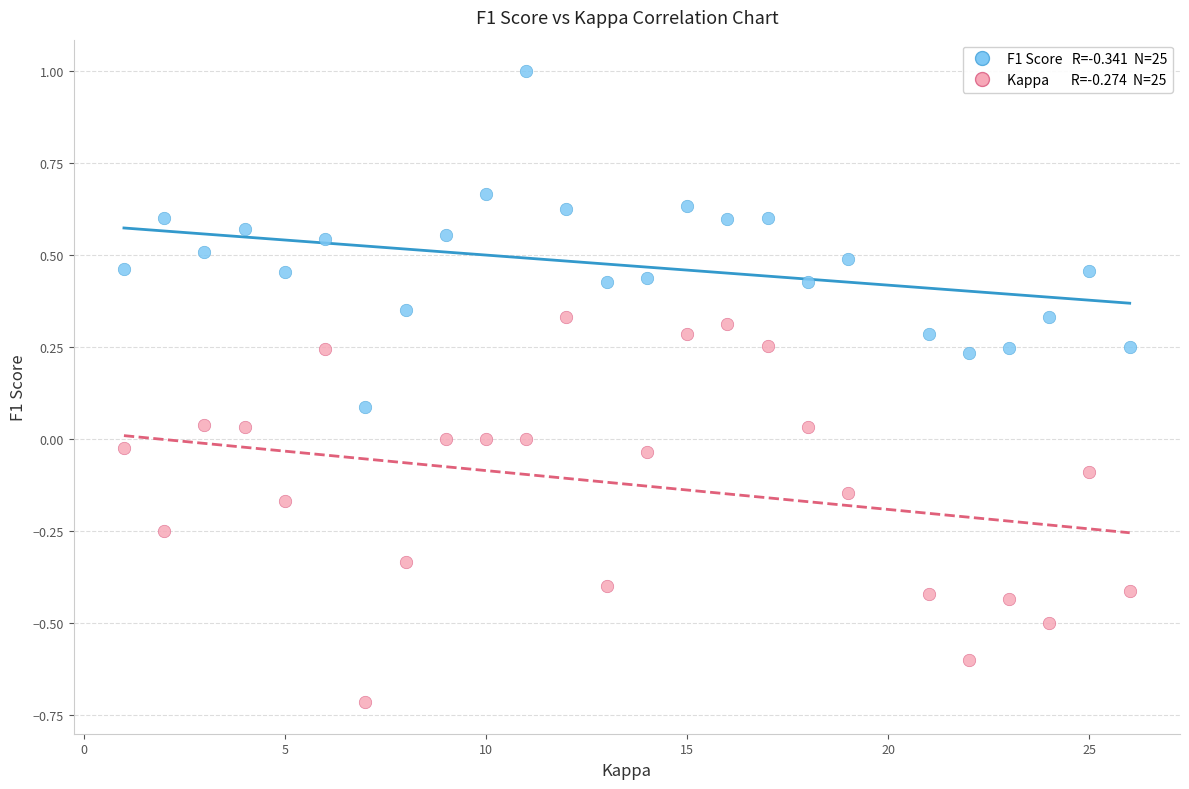

Across all data points, what is the range of X values (max minus min)?

25.0